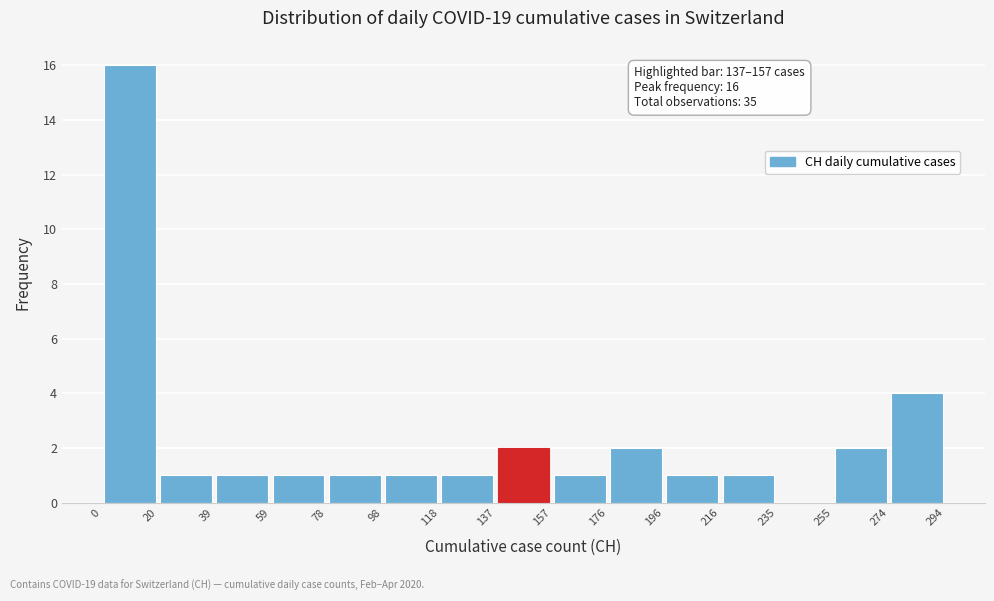

Over which range of the x-axis is the bar tallest?

0 to 20